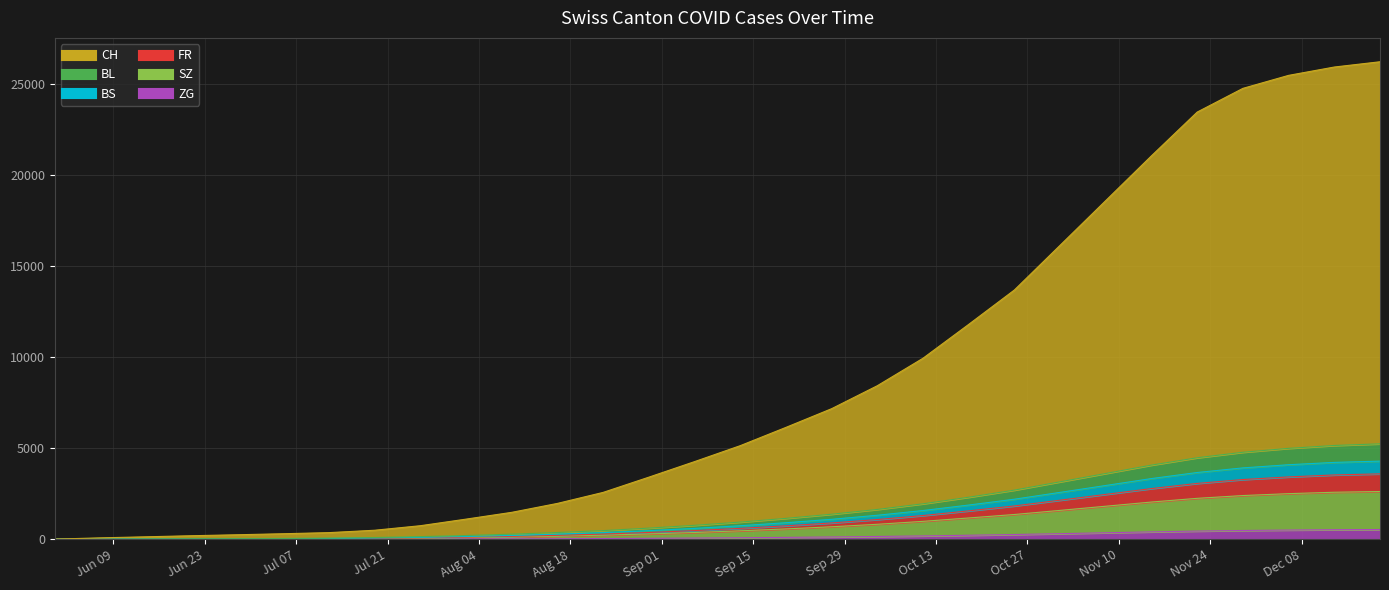

How many lines are shown in the chart?

6